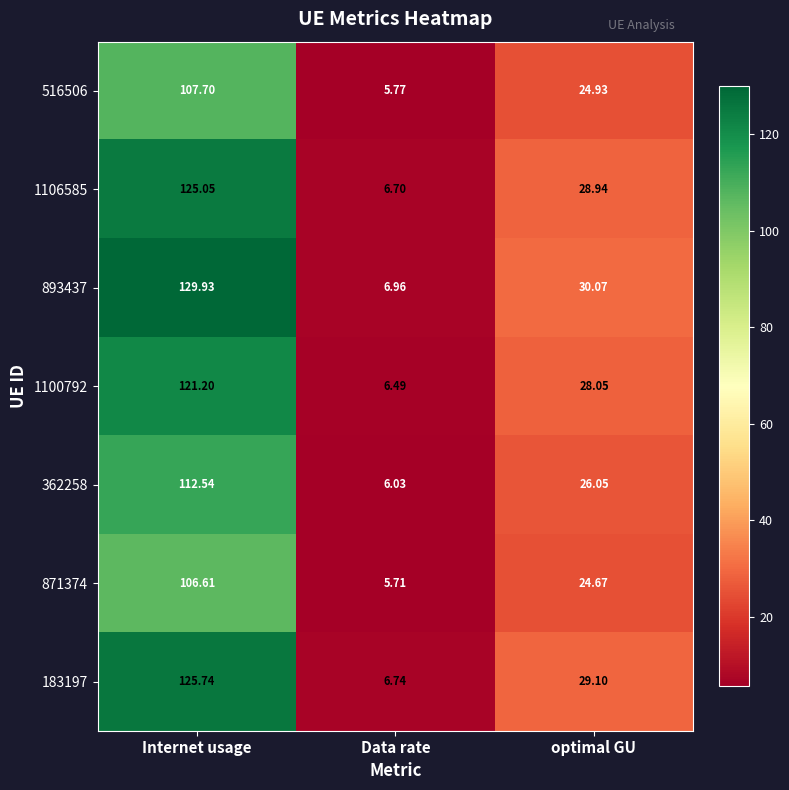

At which label does 871374 first exceed 24?

Internet usage